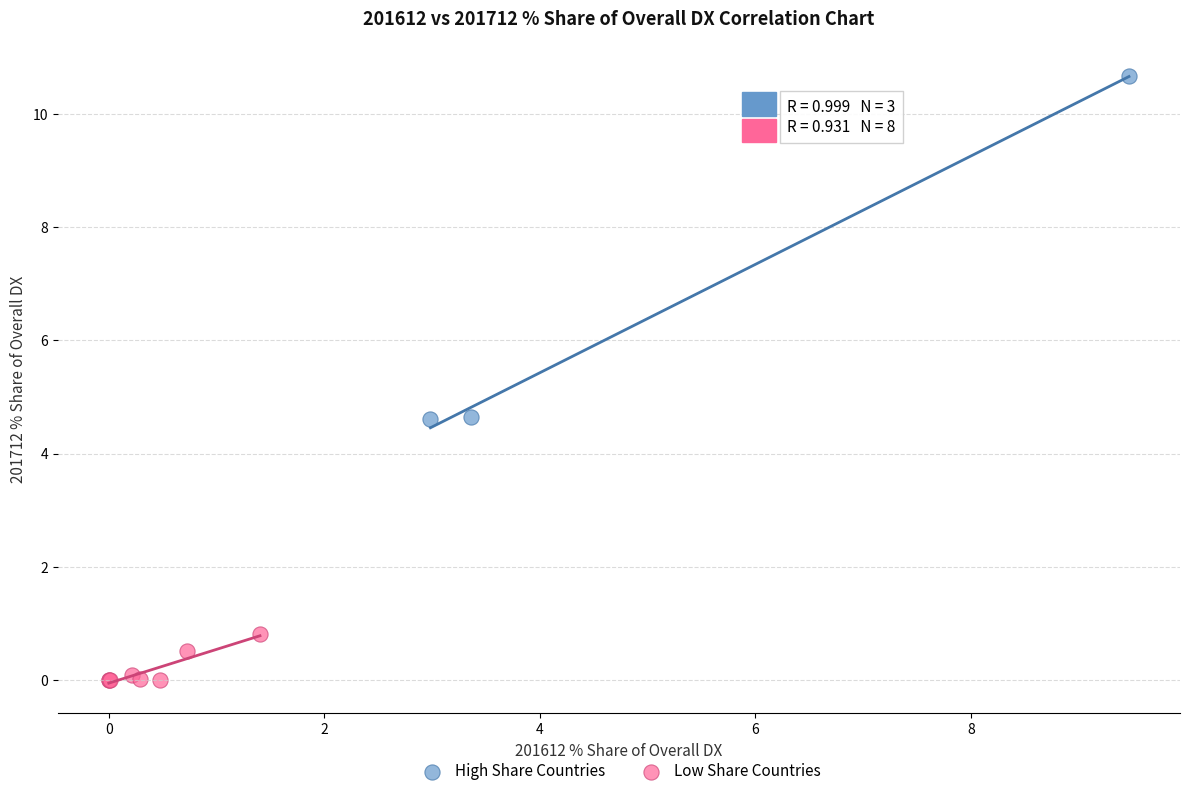

Which series has the largest Y range (max minus min)?

High Share Countries